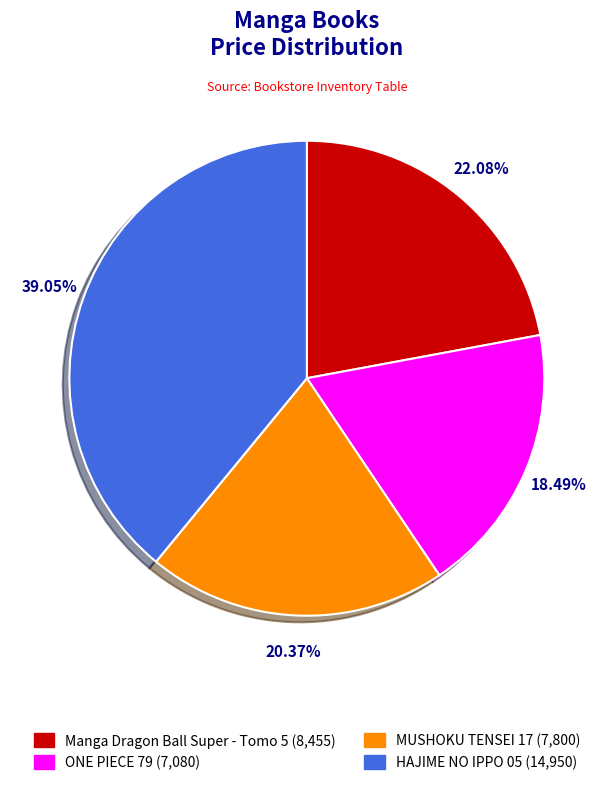

Is there a majority slice in this chart?

No